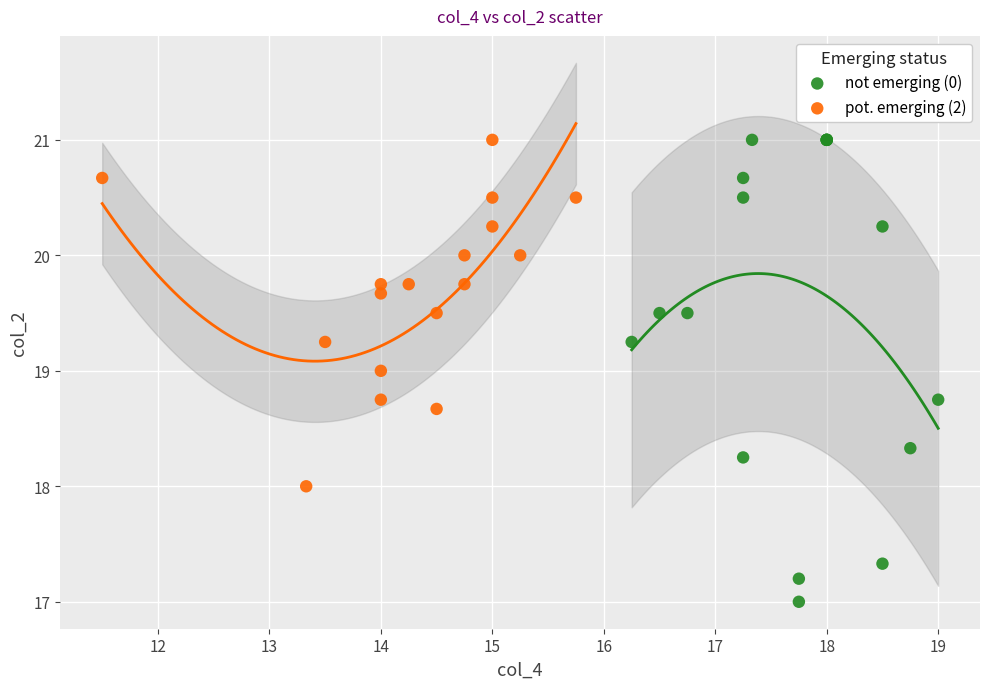

Which series has the widest spread of Y values?

not emerging (0)